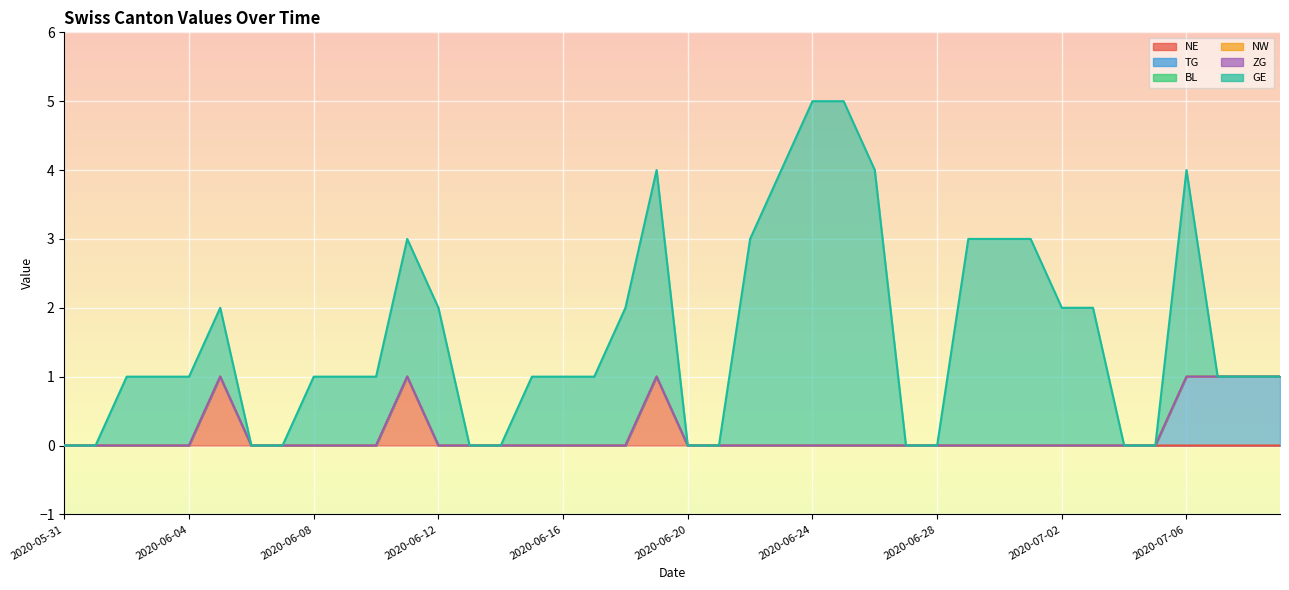

What is the label of the 39th point from the right?

2020-06-01